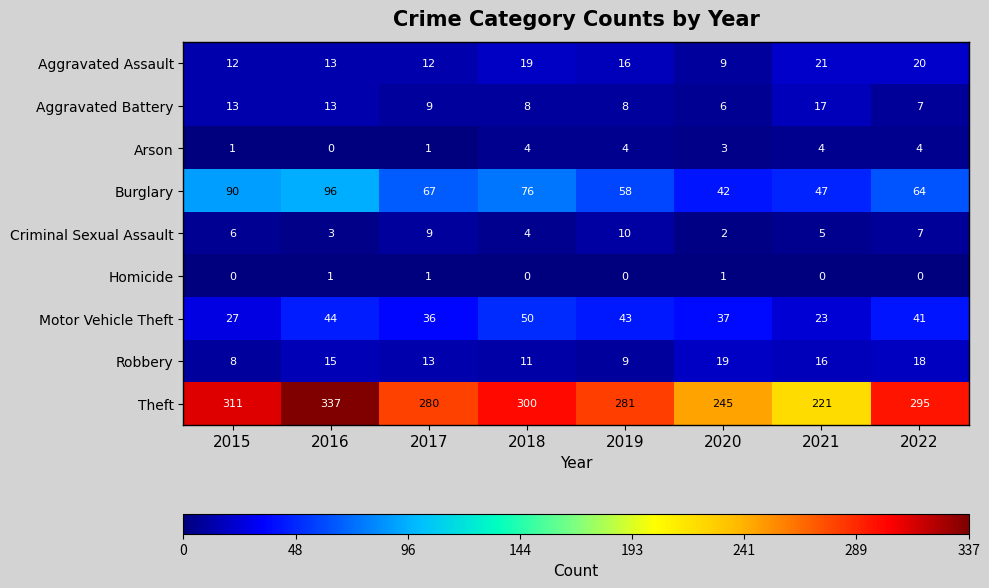

Is the value of Motor Vehicle Theft at 2020 greater than the value of Aggravated Battery at 2022?

Yes